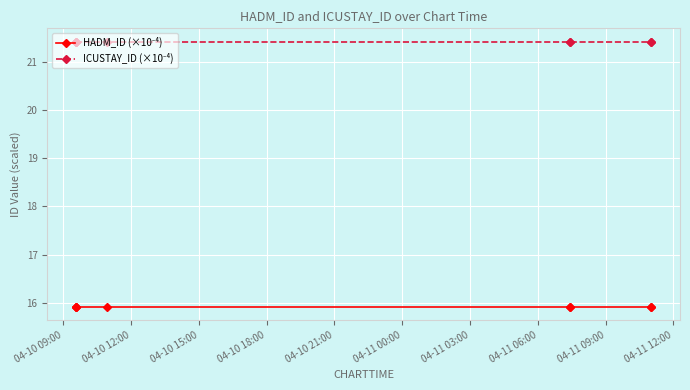

What is the total value across all series at 04-11 00:00?

37.3